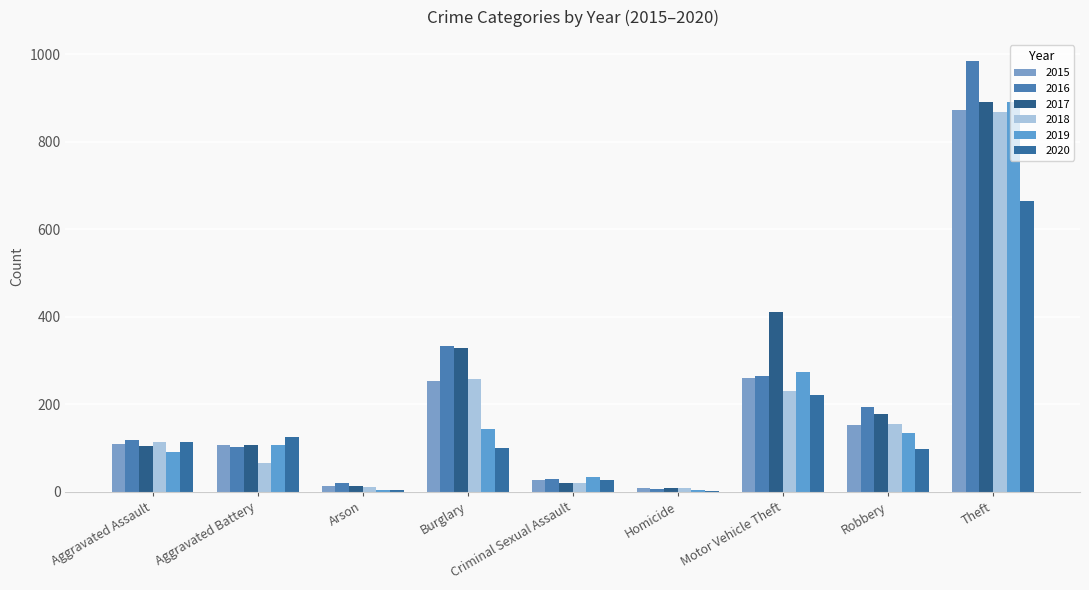

Are the bars grouped side by side (vs. stacked)?

Yes